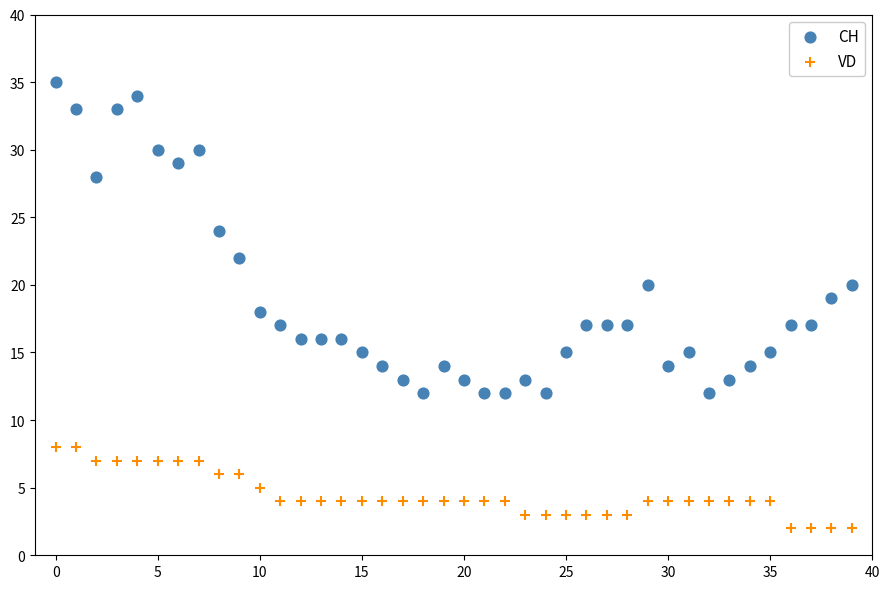

Across all data points, what is the range of Y values (max minus min)?

33